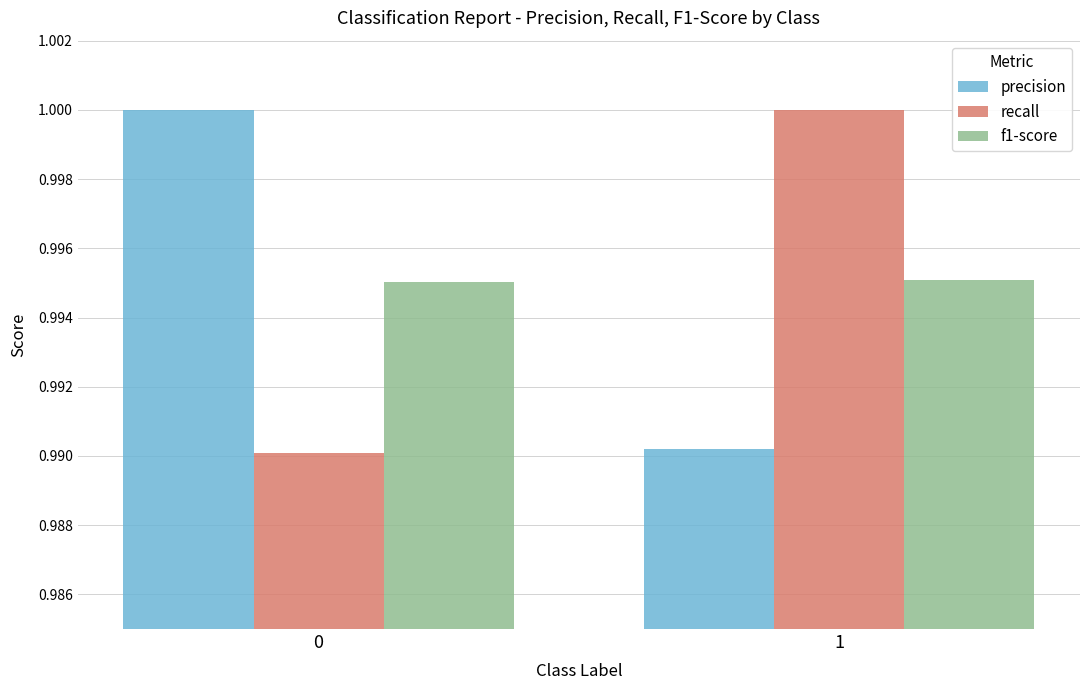

What is the sum of all precision values?

2.0